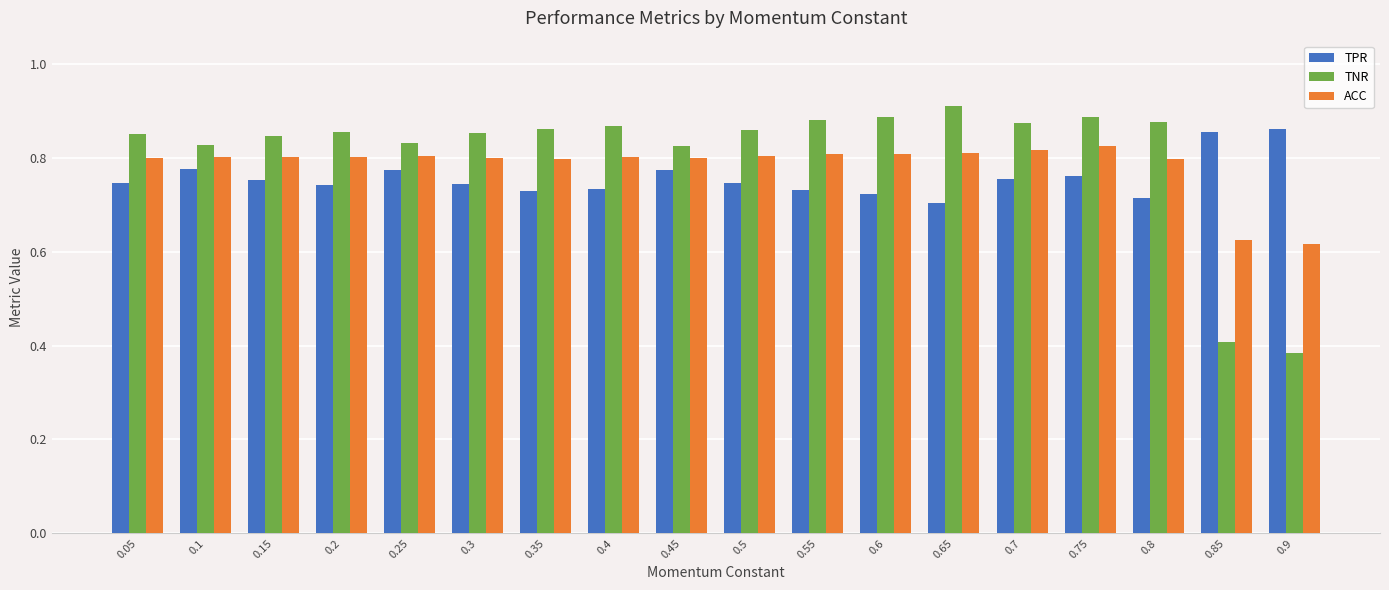

What position from the left is 0.25?

5